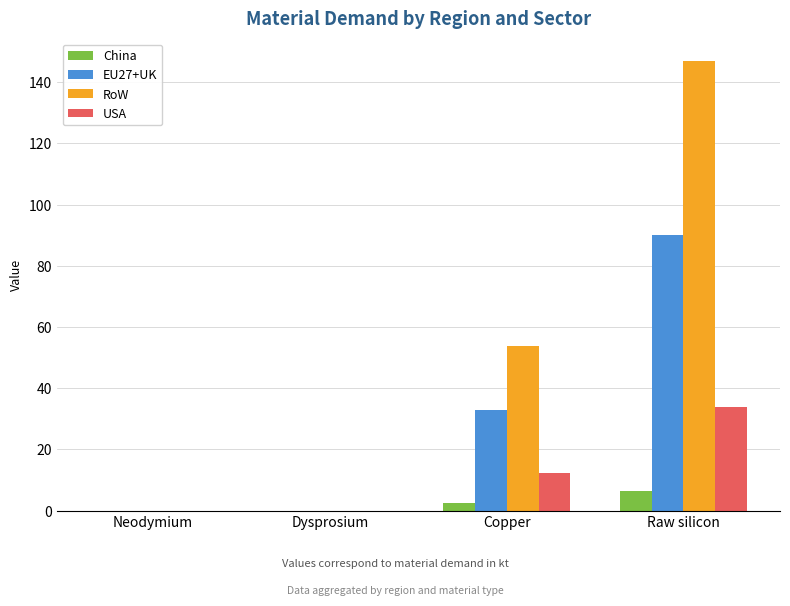

Where is USA nearest to the value 16?

Copper